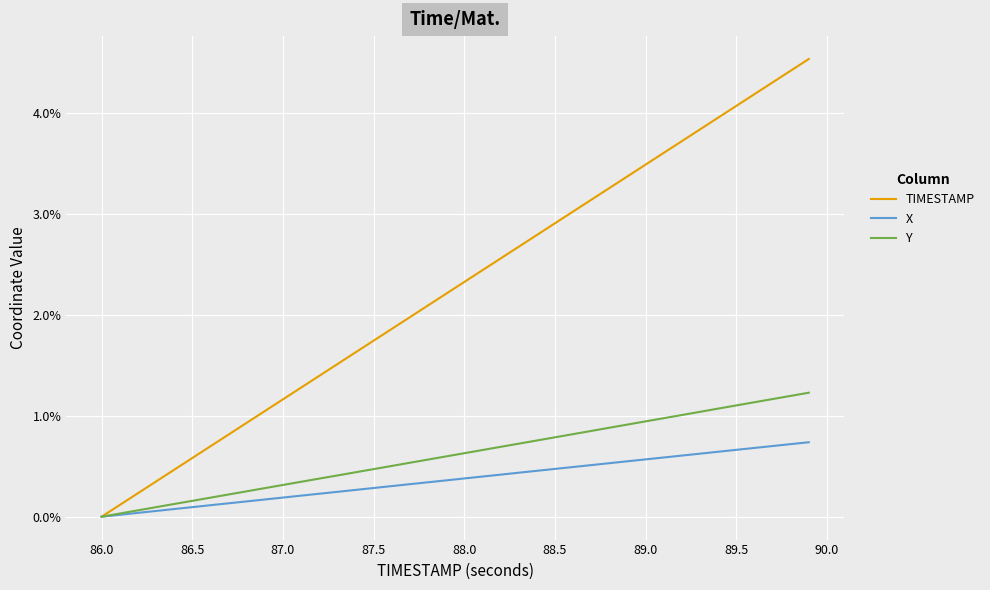

Which series has the largest total across all categories?

TIMESTAMP